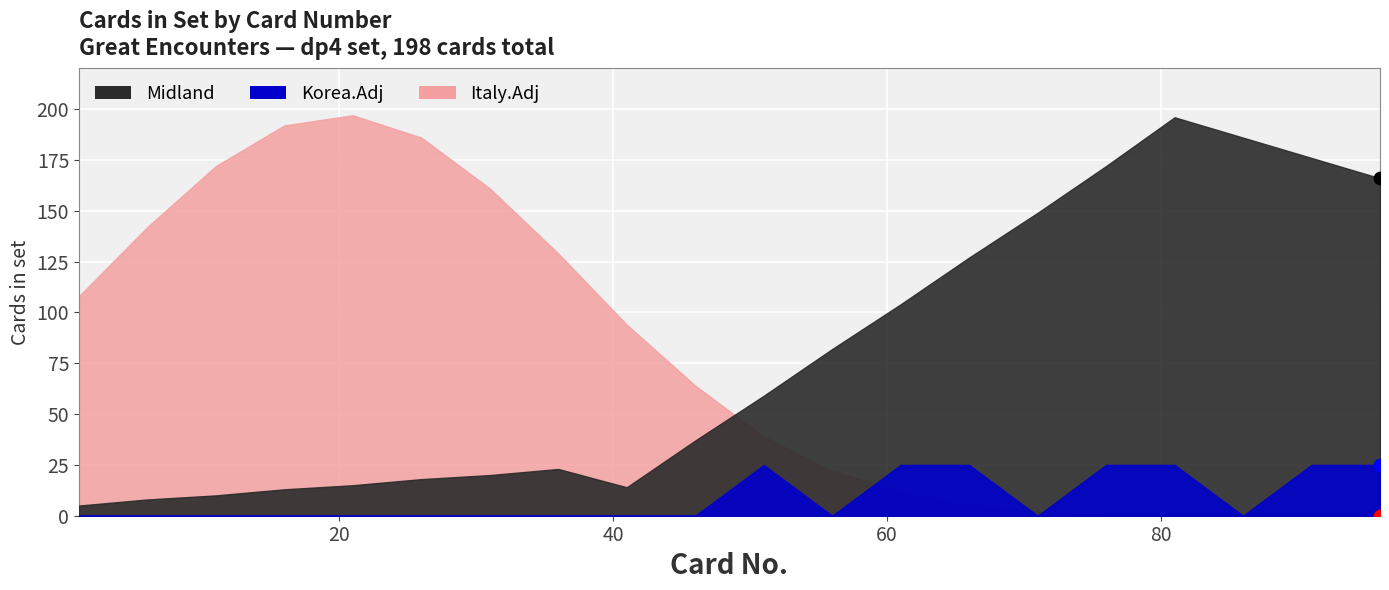

What are all the series names shown in the legend?

Midland, Korea.Adj, Italy.Adj